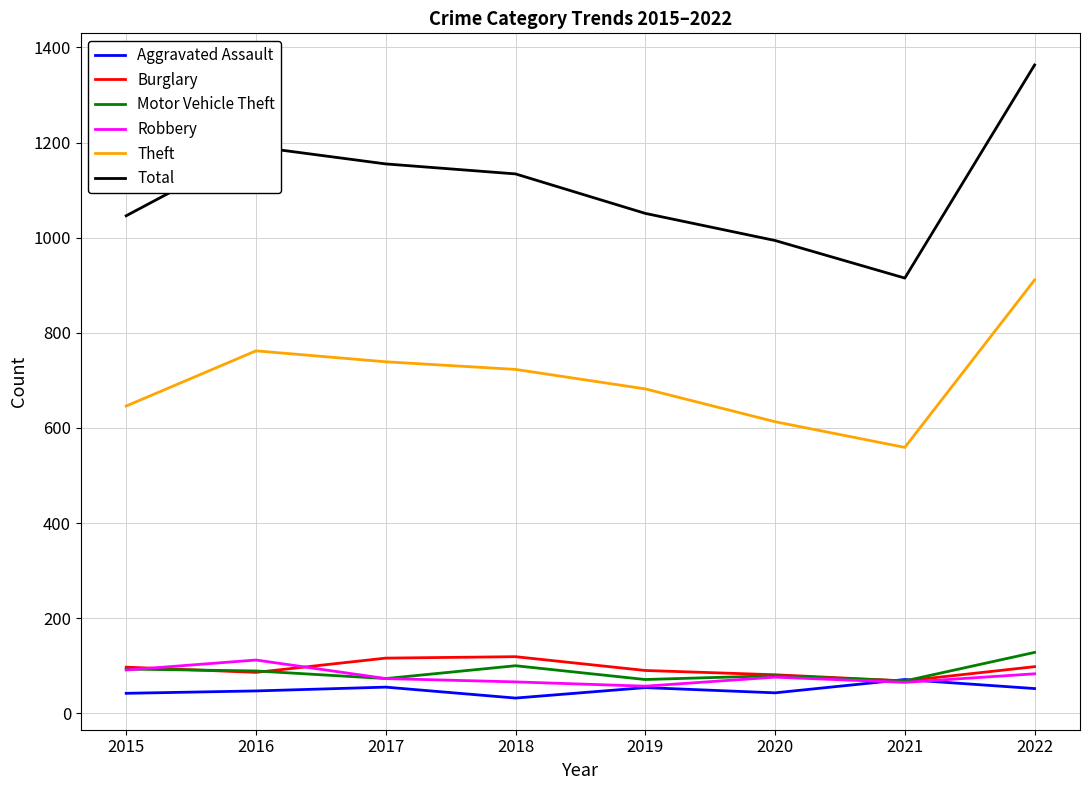

What are all the series names shown in the legend?

Aggravated Assault, Burglary, Motor Vehicle Theft, Robbery, Theft, Total